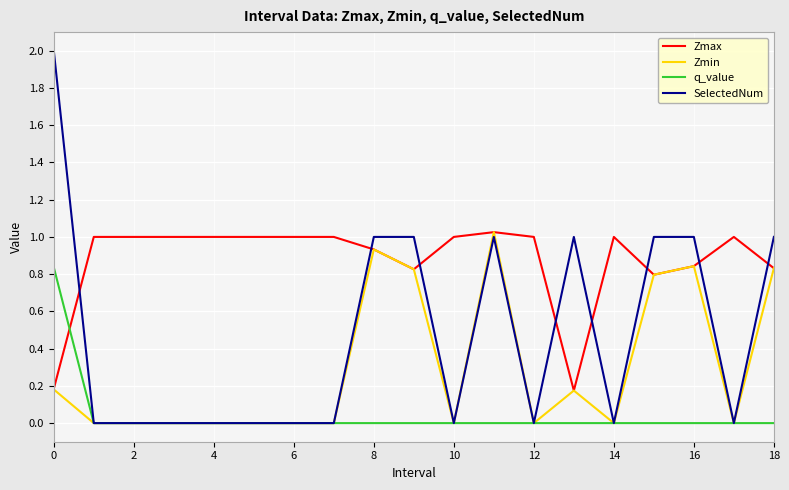

What is the difference between the maximum and minimum values in the SelectedNum series?

2.0